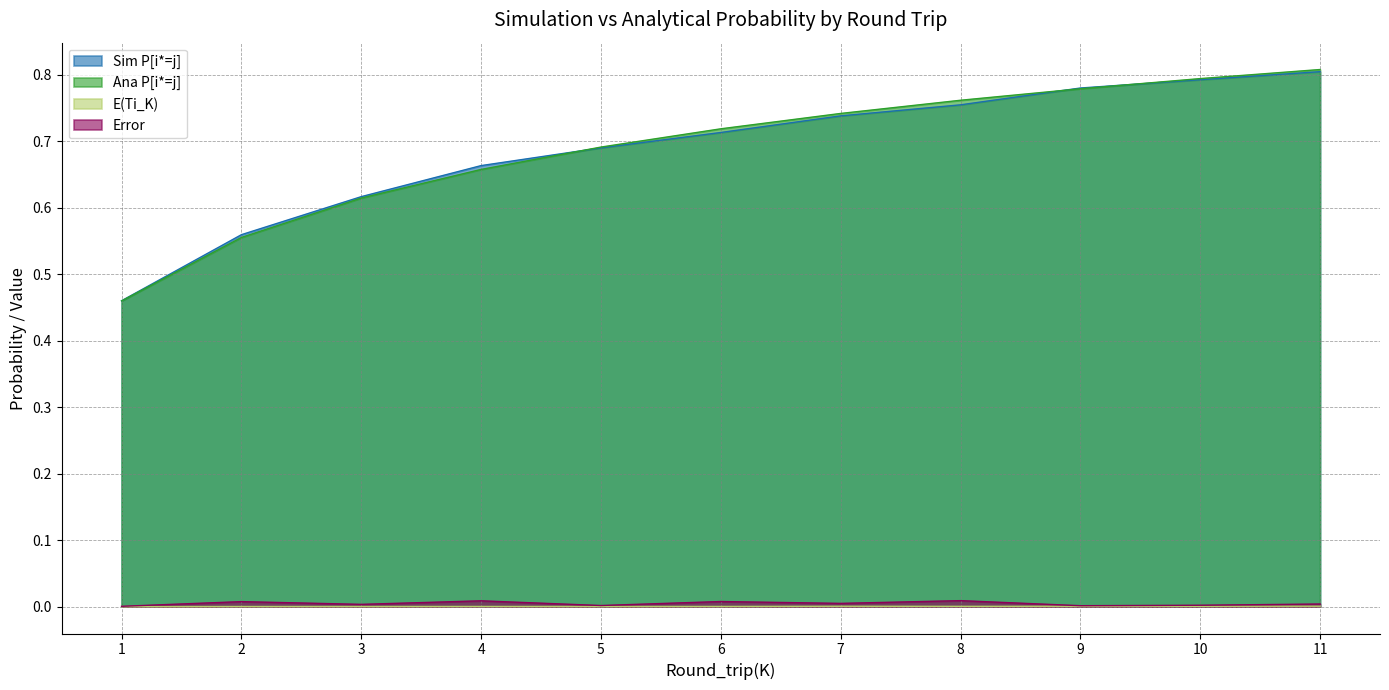

At which label is E(Ti_K) closest to 0?

1